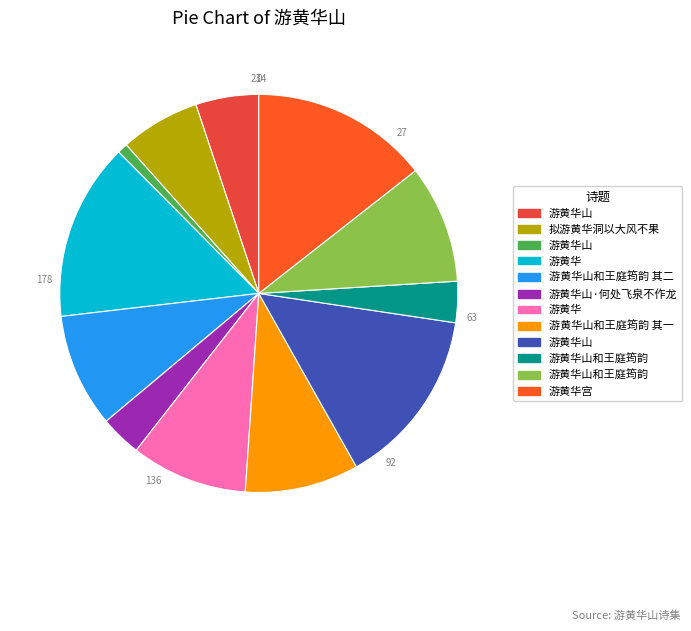

How many segments does this pie chart have?

12